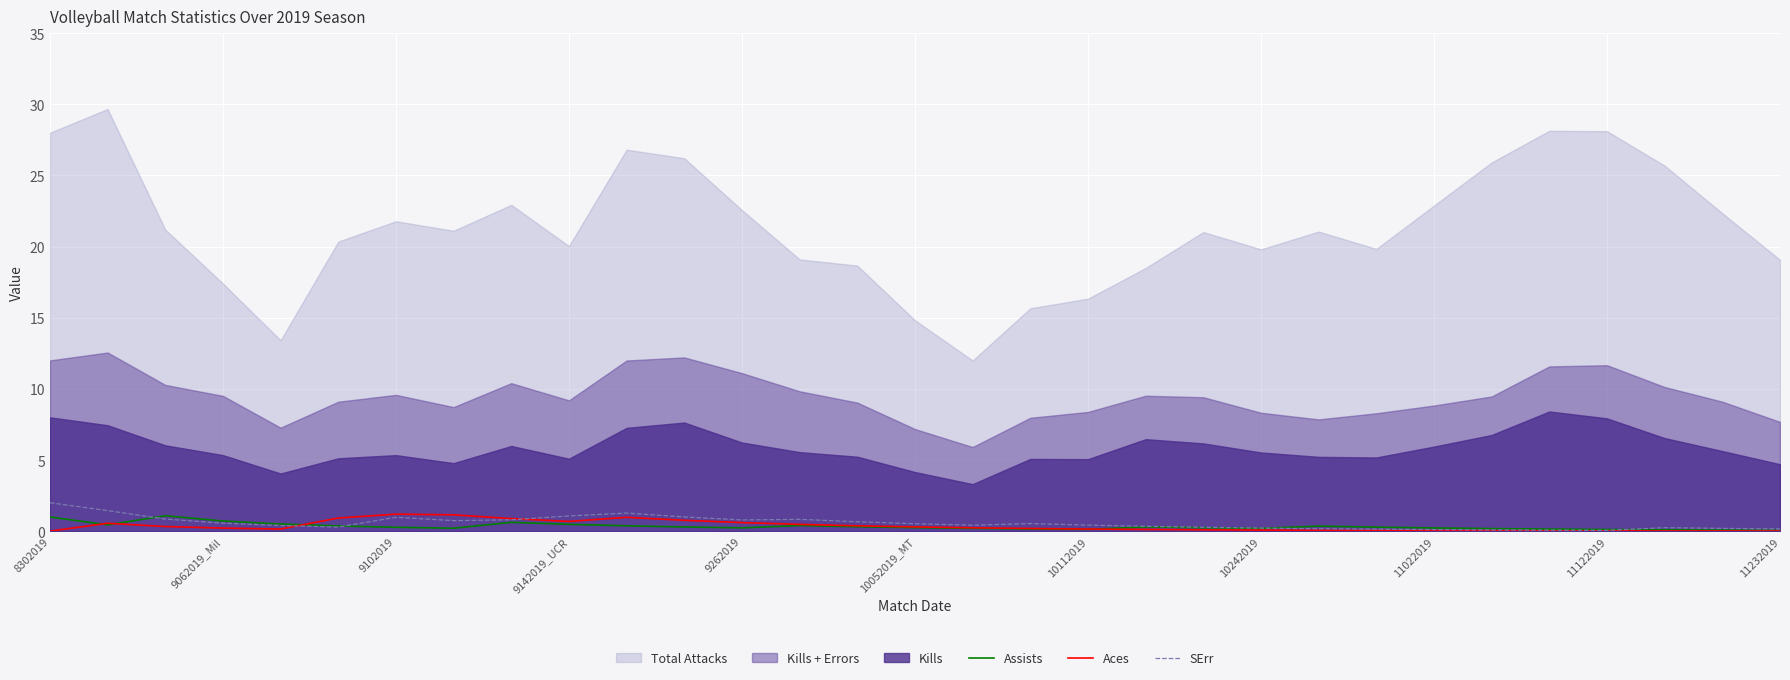

What is the maximum value for Assists?

1.1